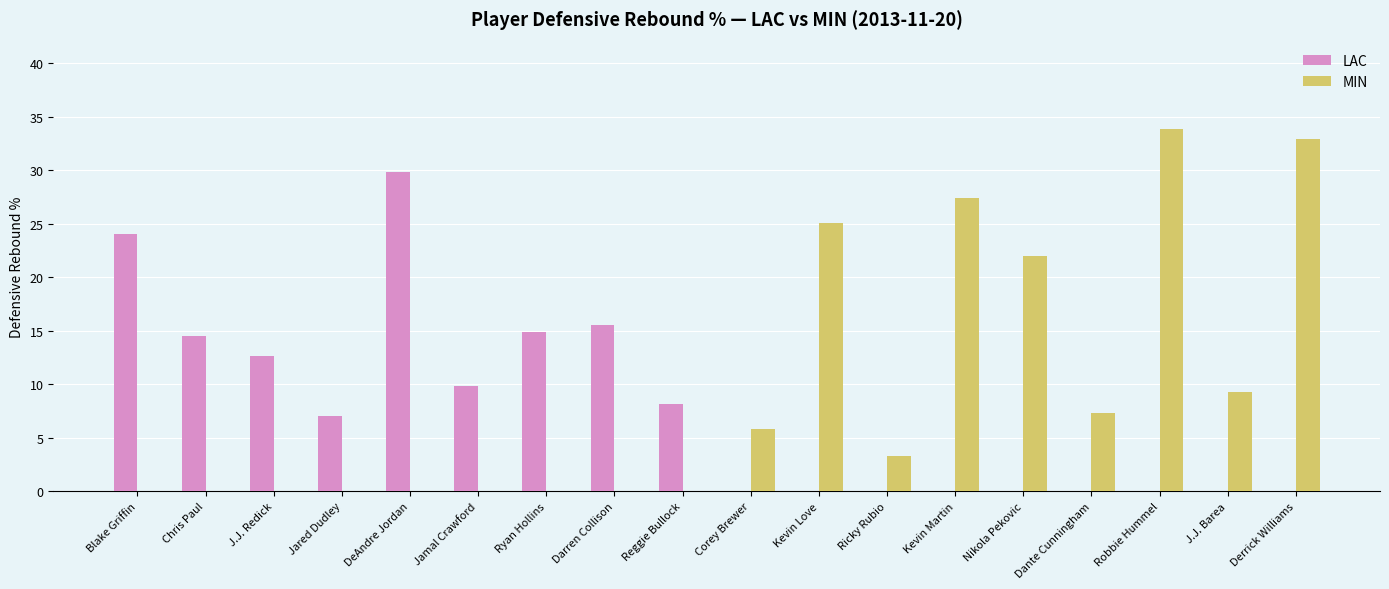

What is the total value across all series at Reggie Bullock?

8.2